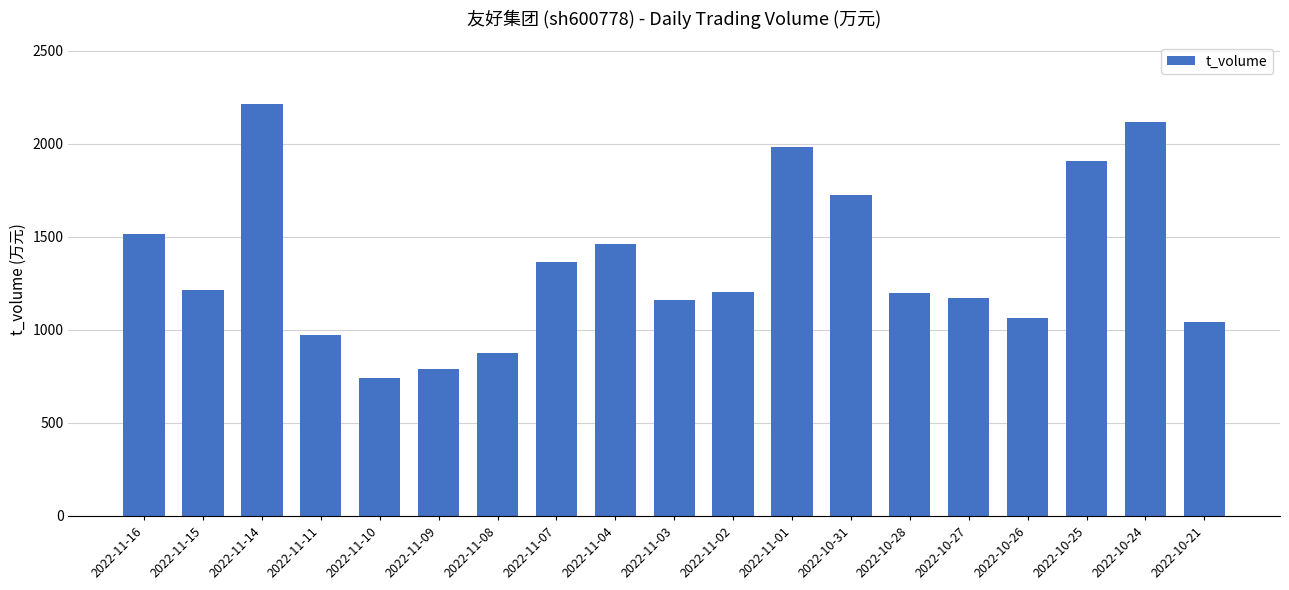

What is the average value?

1354